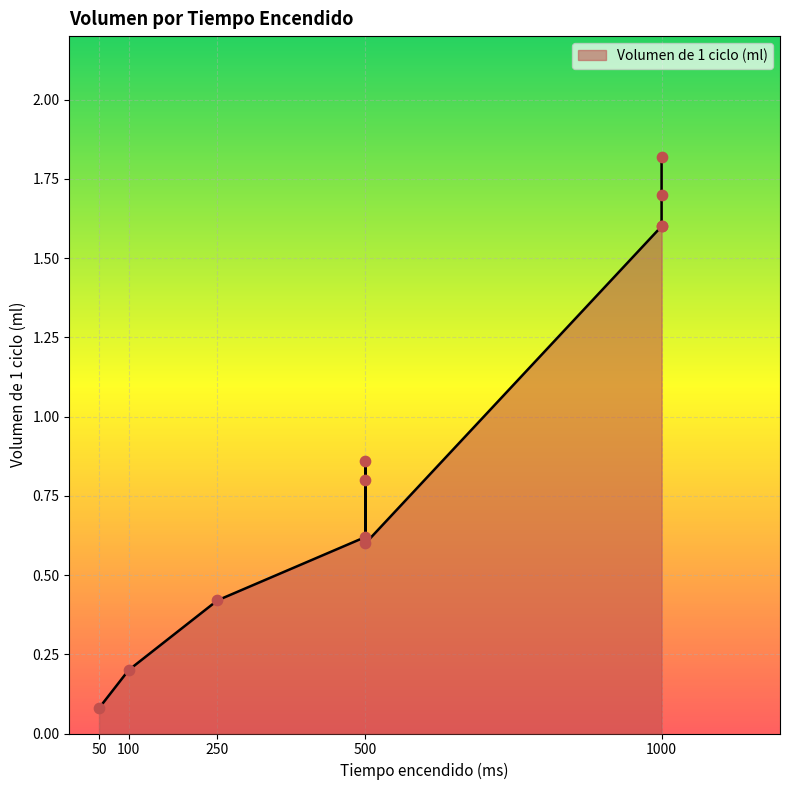

What is the change in value from 500 to 100?

-0.4